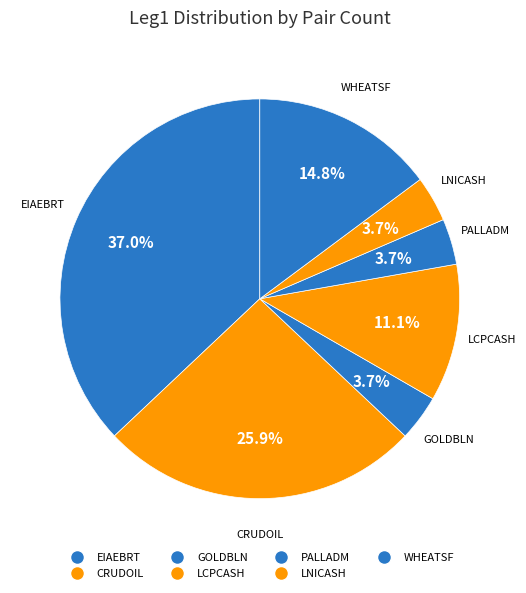

The GOLDBLN slice represents 1% of the pie. True or false?

False